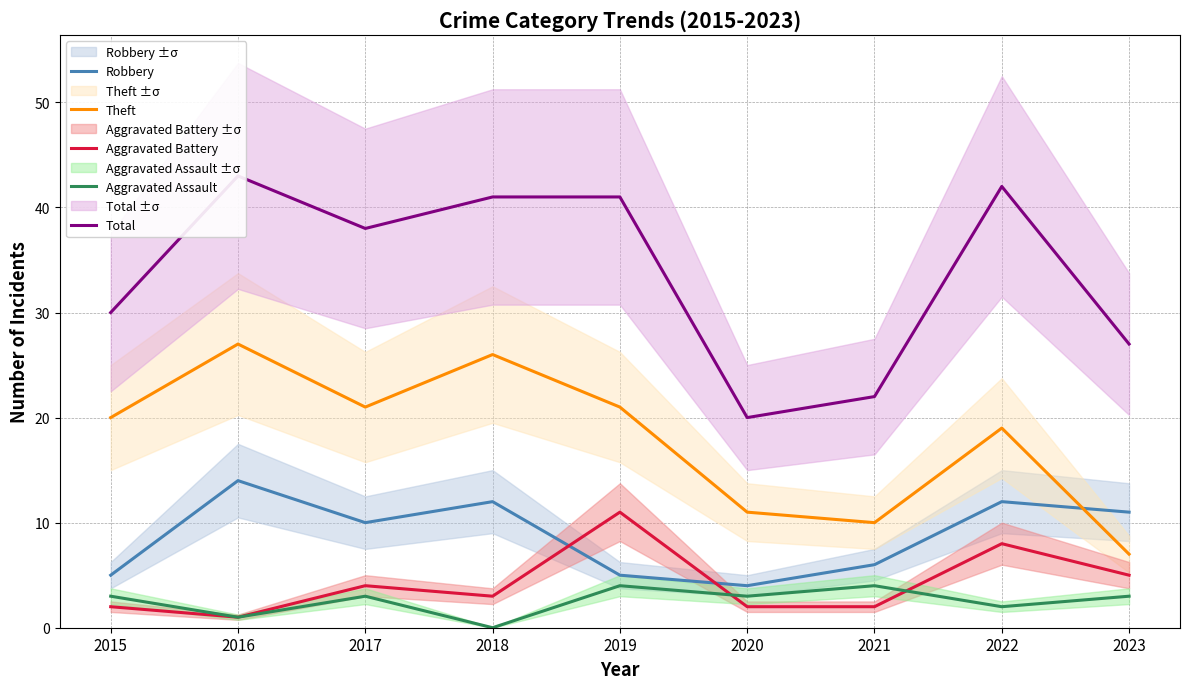

Rank the categories by Total value from highest to lowest.

2016, 2022, 2018, 2019, 2017, 2015, 2023, 2021, 2020